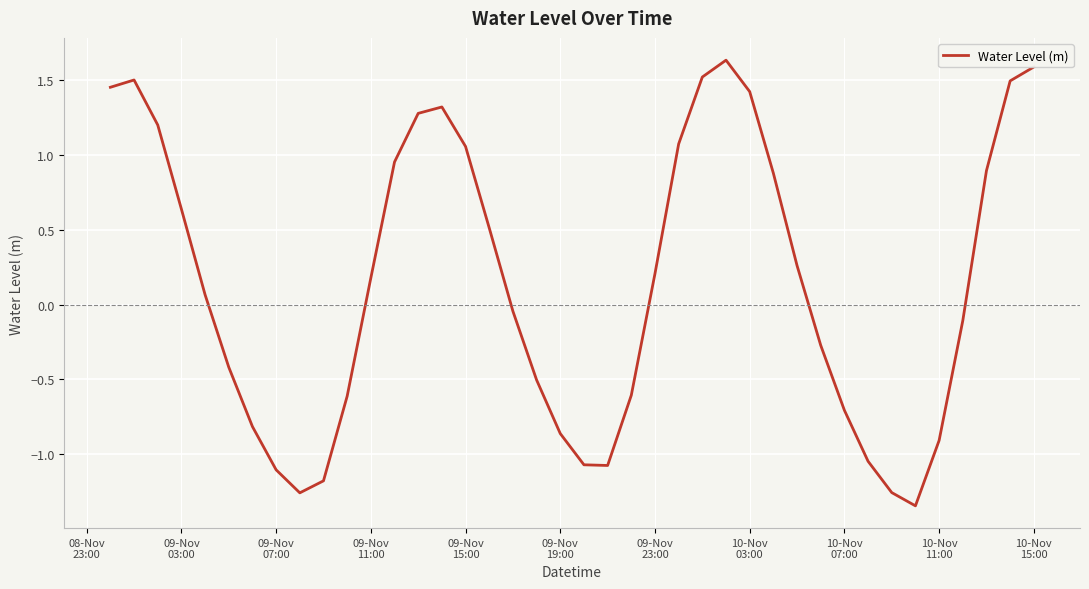

What is the sum of all values?

5.9